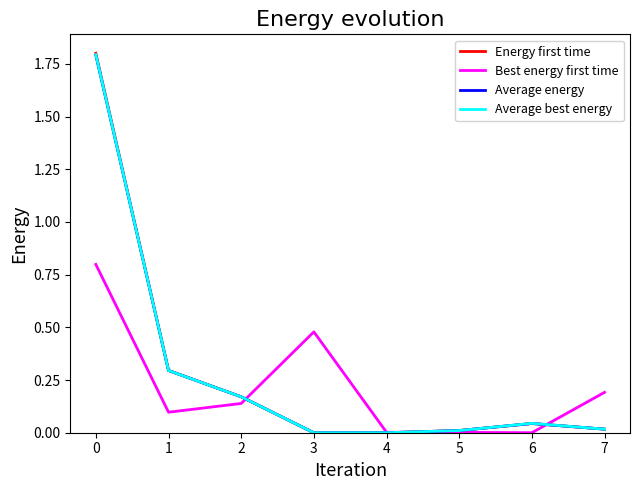

True or false: Best energy first time has a value of 0.8 at 0.

True